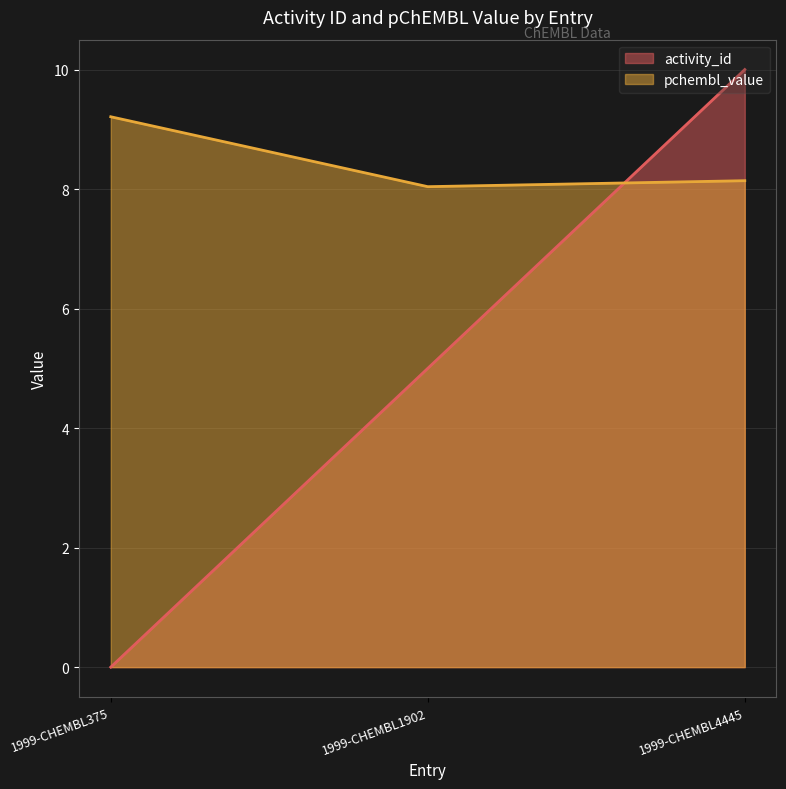

What value does the pchembl_value series have at 1999-CHEMBL4445?

8.1